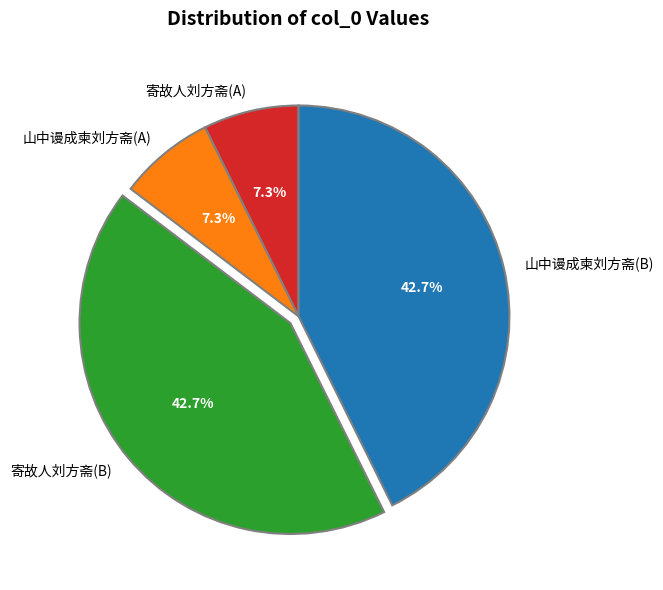

What is the ratio of the value at 山中谩成柬刘方斋(B) to the value at 山中谩成柬刘方斋(A)?

5.8